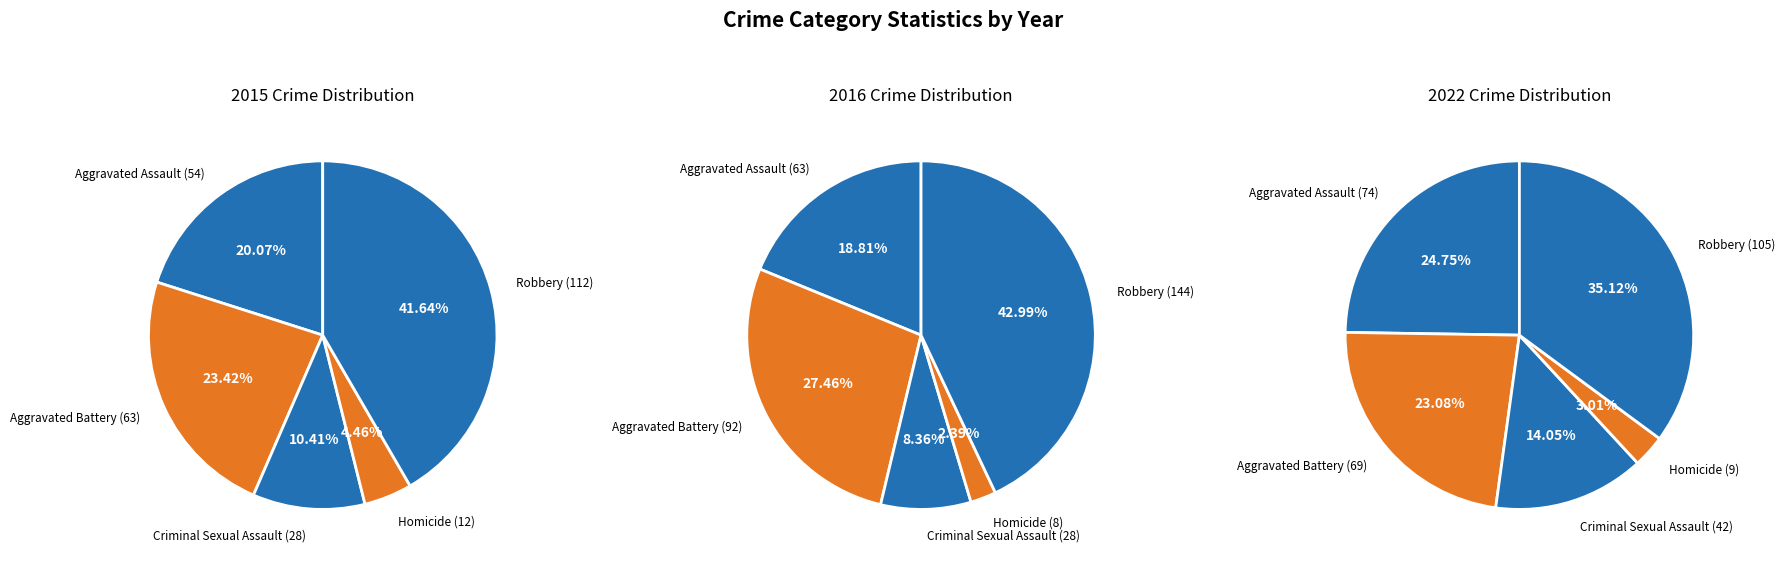

Is there a majority slice in this chart?

No